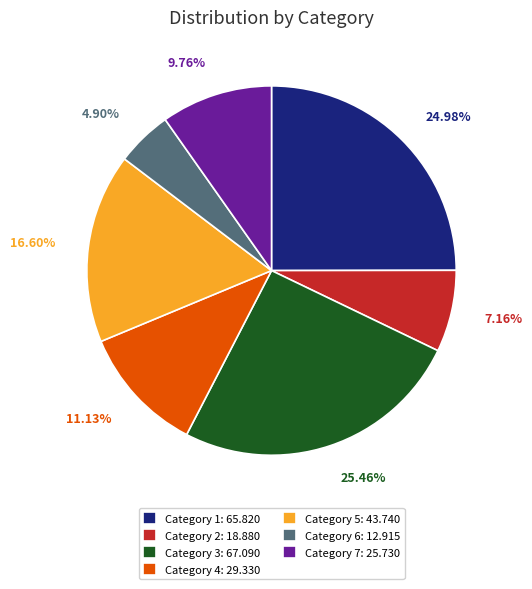

Does any single category account for the majority?

No